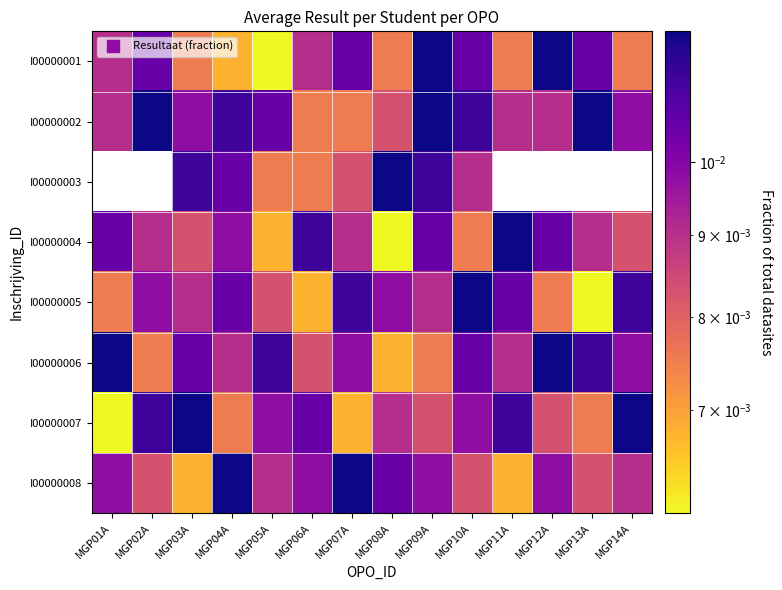

Count the number of categories in the chart.

14